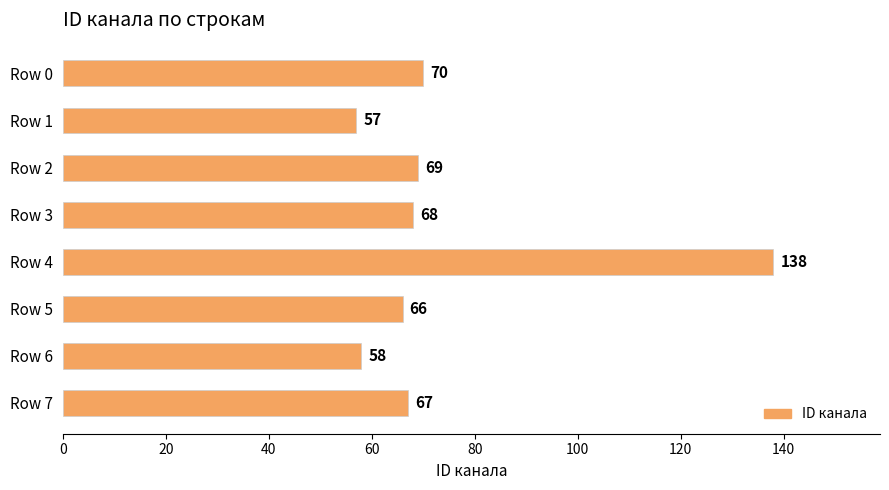

Reading top to bottom, list all the values displayed in this chart.

Row 0=70	Row 1=57	Row 2=69	Row 3=68	Row 4=138	Row 5=66	Row 6=58	Row 7=67